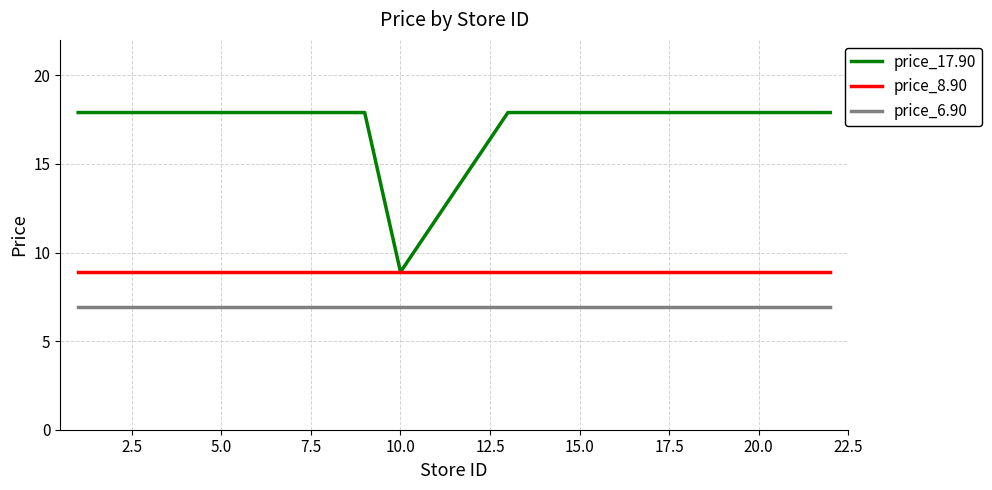

True or false: price_17.90 and price_6.90 intersect in this chart.

False